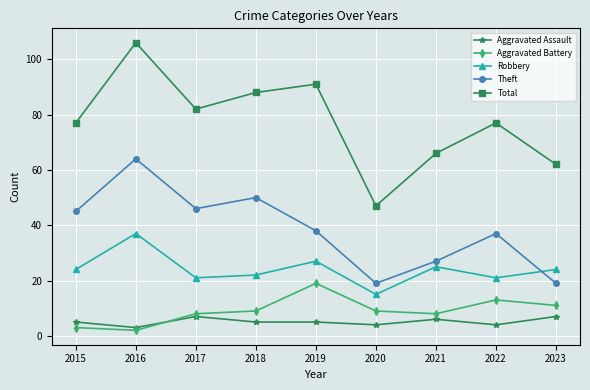

What is the average value of the Robbery series?

24